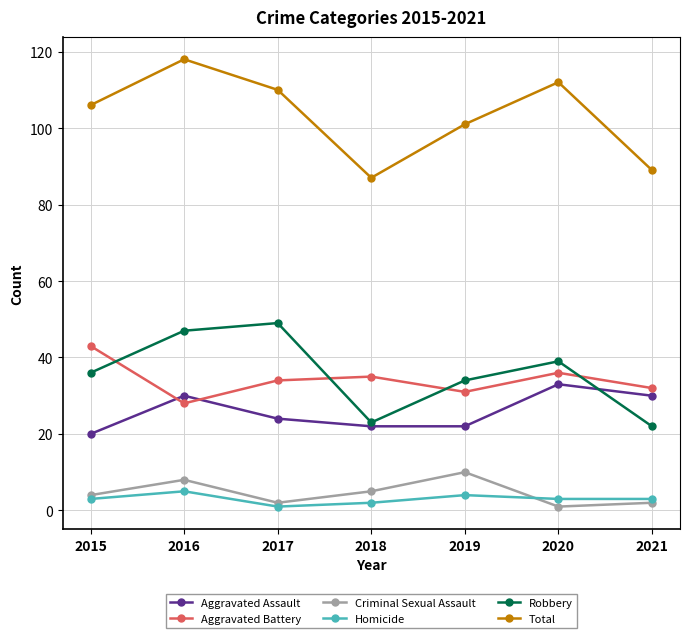

In Criminal Sexual Assault, how many points are lower than both neighbors (excluding endpoints)?

2